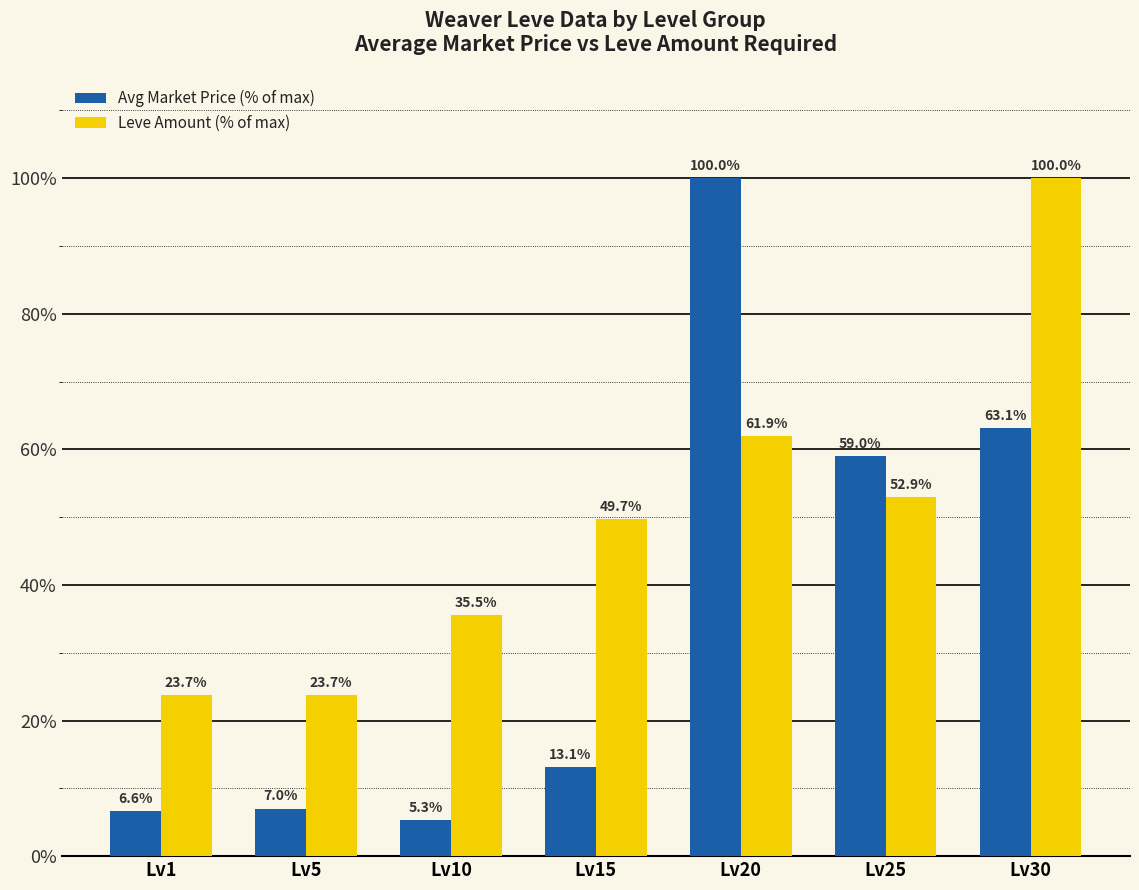

What is the value of the Avg Market Price (% of max) bar at the 3rd from the left?

5.3